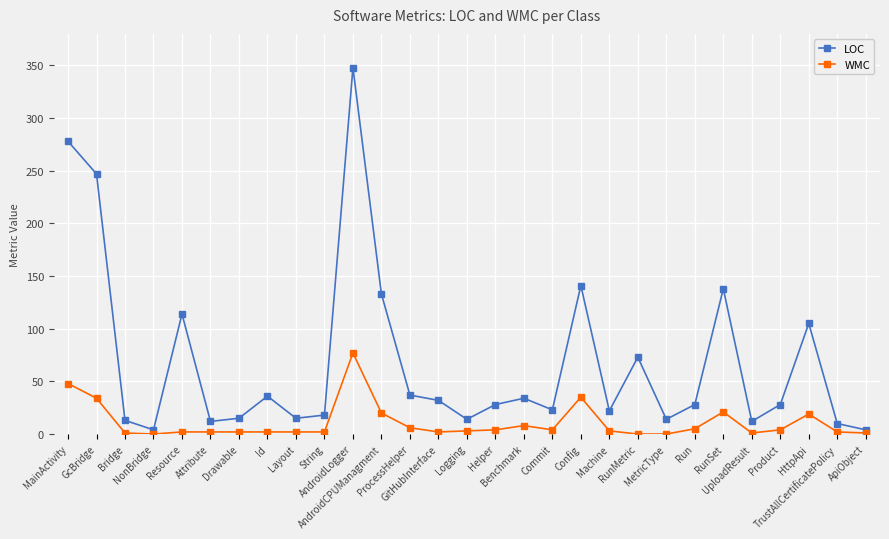

How many categories are shown in the chart?

29